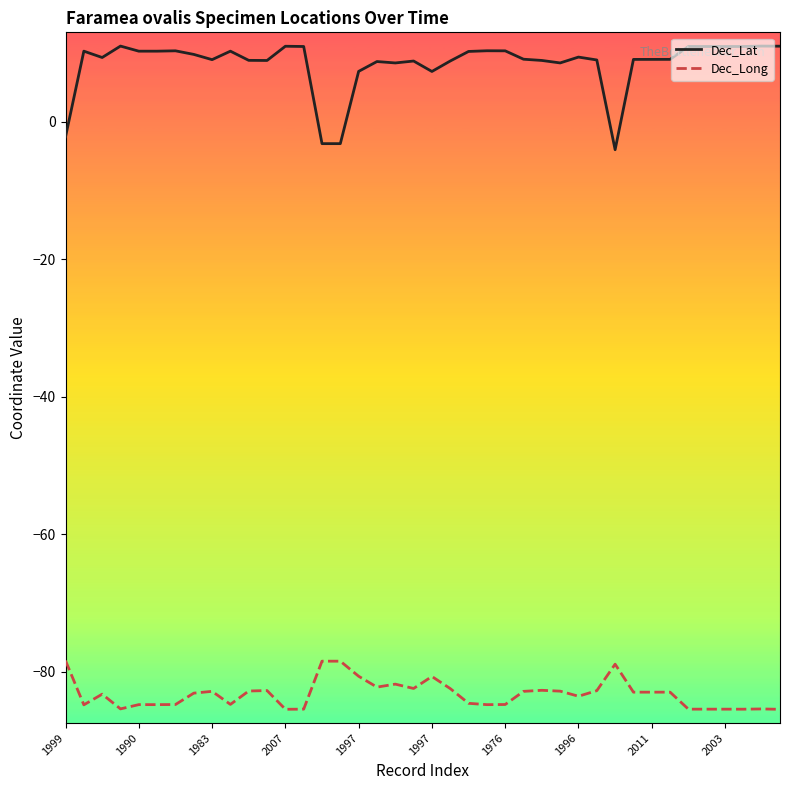

True or false: Dec_Lat and Dec_Long intersect in this chart.

False